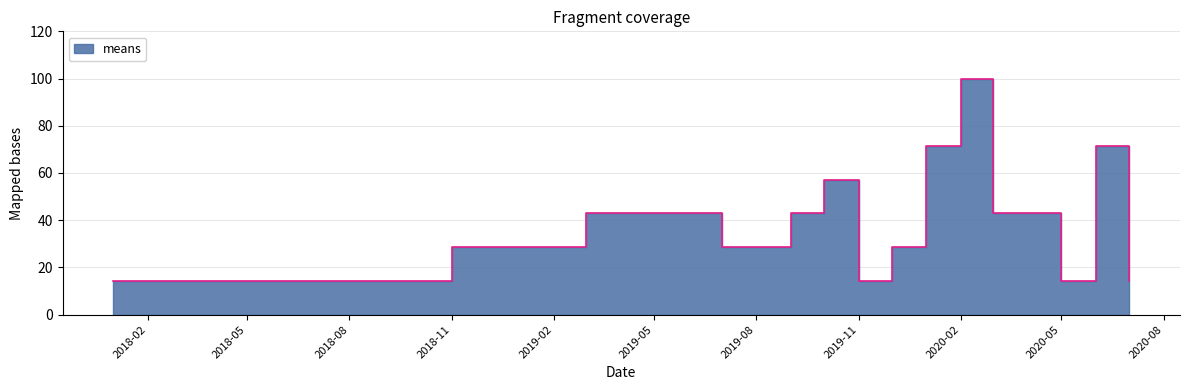

Rank the categories by value from highest to lowest.

2020-02-01, 2020-01-01, 2020-06-01, 2019-10-01, 2019-03-01, 2019-05-01, 2019-09-01, 2020-03-01, 2018-11-01, 2019-02-01, 2019-07-01, 2019-08-01, 2019-12-01, 2018-01-01, 2018-07-01, 2018-10-01, 2019-11-01, 2020-05-01, 2020-07-01